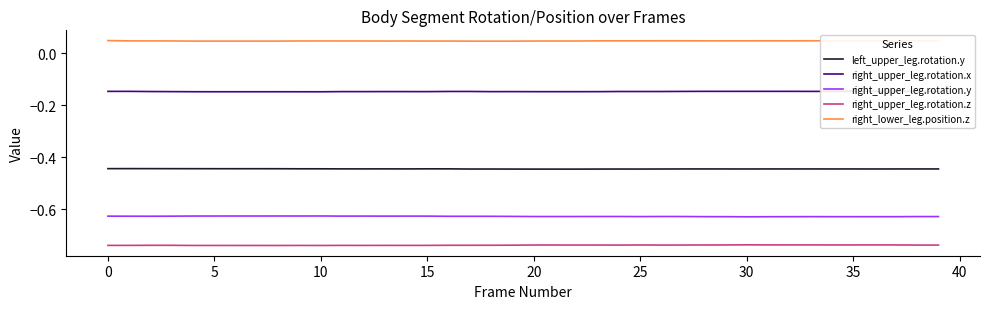

Is it true that right_upper_leg.rotation.y equals -1.0 at 20?

False